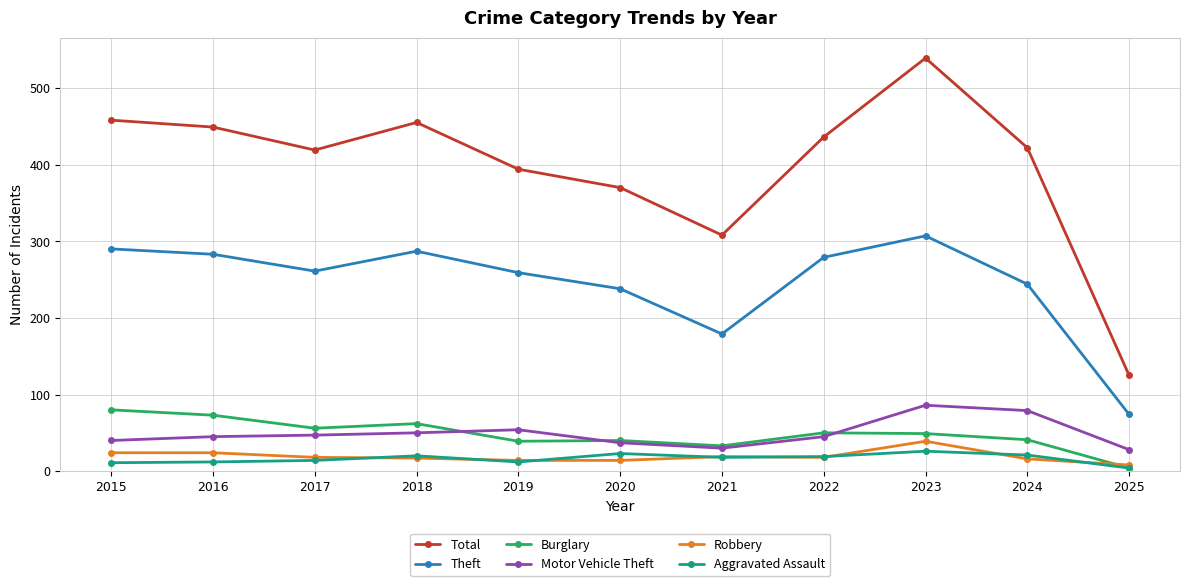

Does the chart display data point markers on the line(s)?

Yes